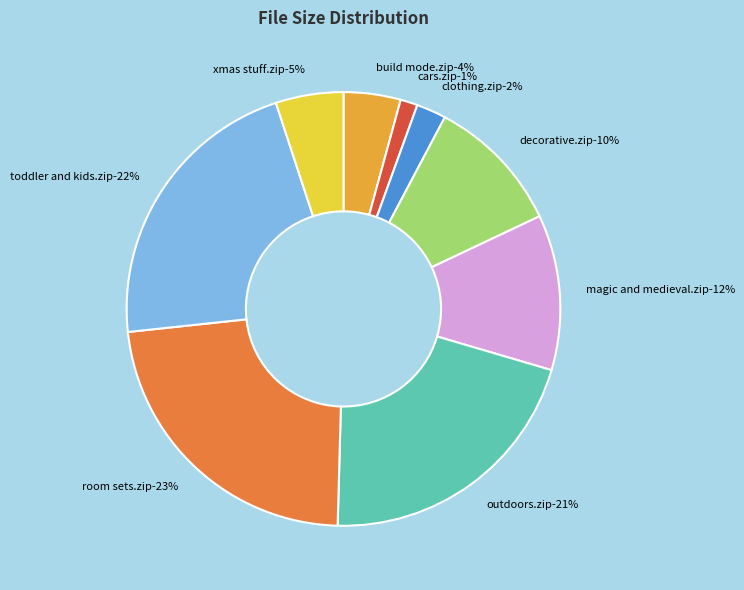

What percentage is the clothing.zip slice, to the nearest percent?

2%